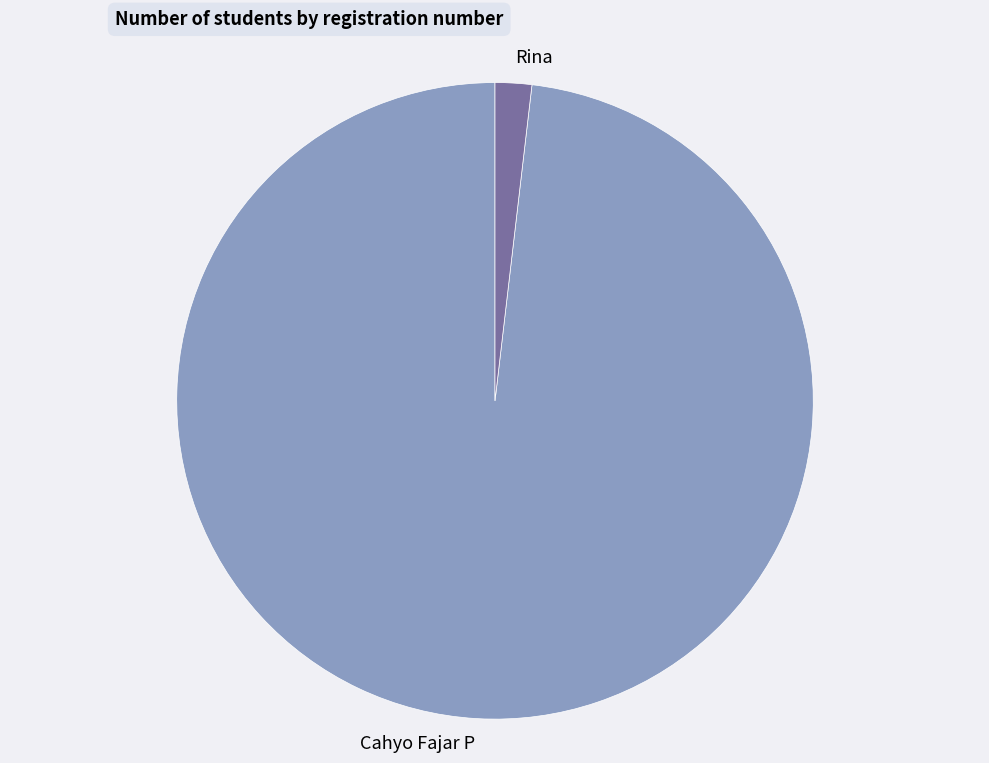

Is it true that Cahyo Fajar P is 93% of the pie?

False